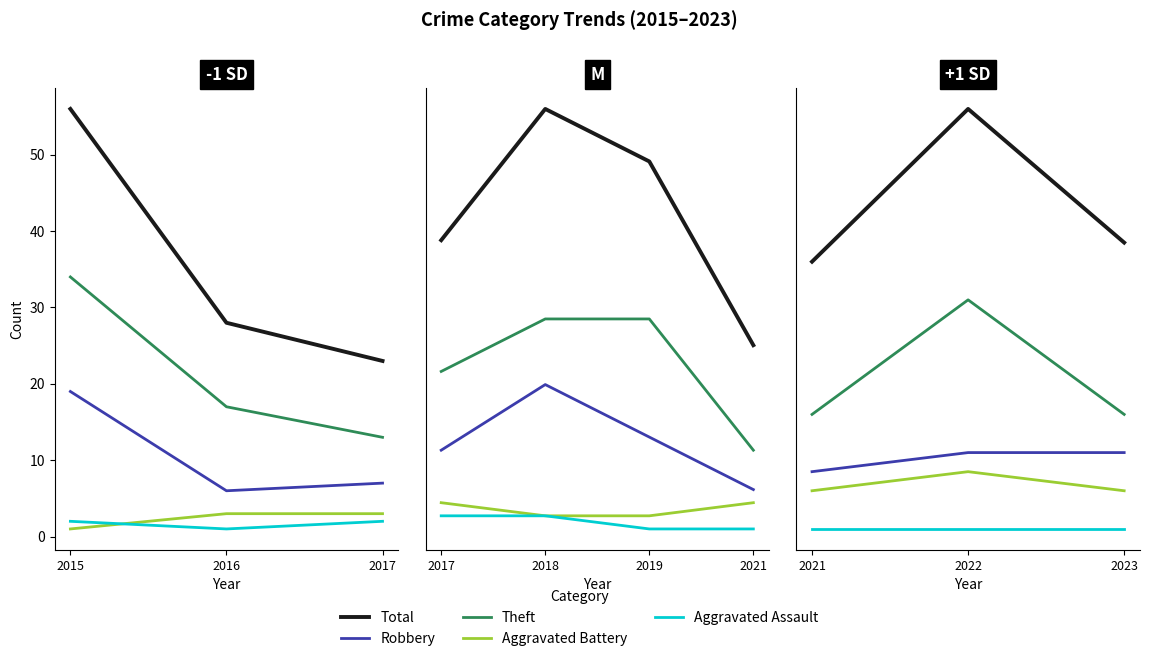

Which series has the widest spread of values?

Total